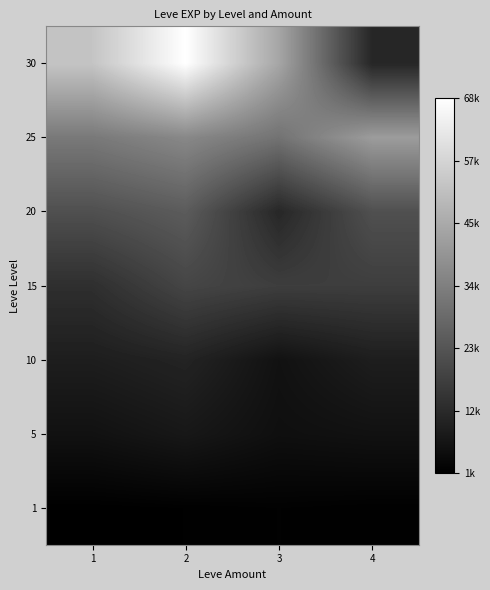

Reading right to left, extract all data points from this chart.

1: 4=900	3=1160	2=900	1=630
5: 4=5220	3=4660	2=6840	1=5220
10: 4=8430	3=5330	2=9990	1=8430
15: 4=16920	3=16920	2=18910	1=13040
20: 4=21600	3=10970	2=24710	1=21600
25: 4=41630	3=30820	2=36390	1=32460
30: 4=10740	3=44230	2=67730	1=52220